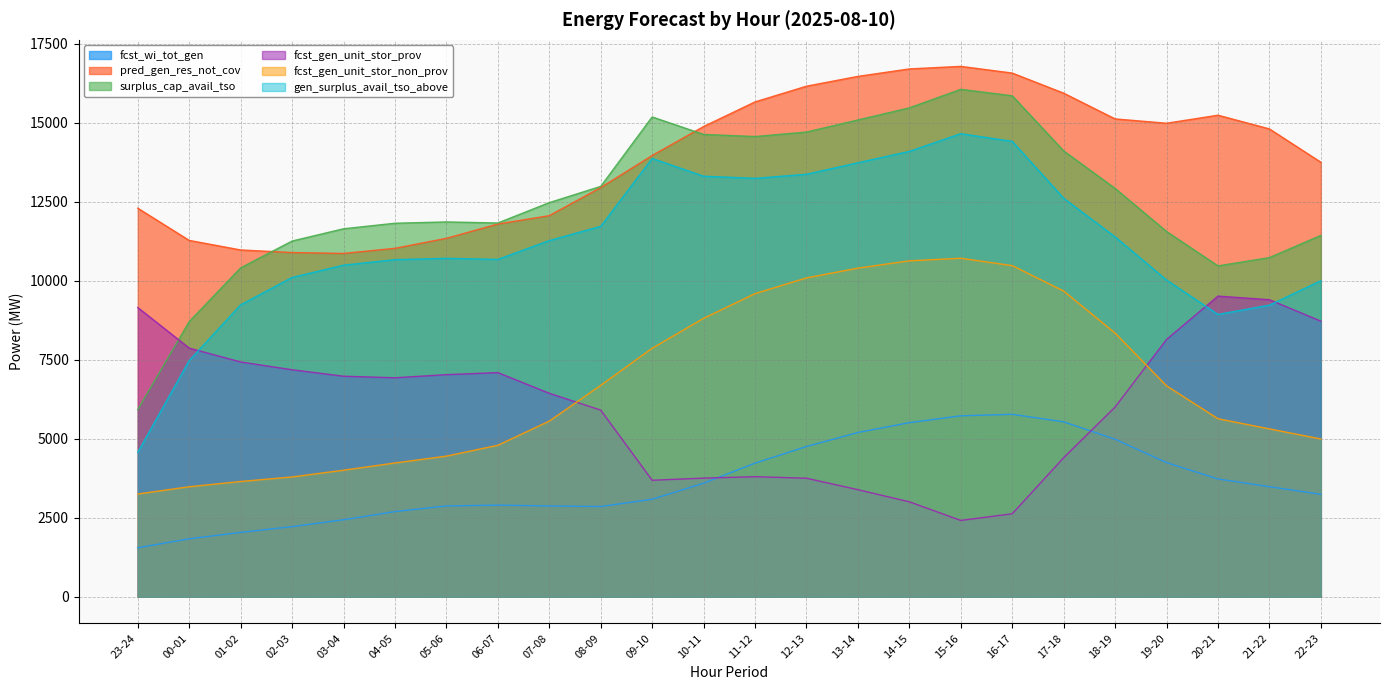

List the series in order of their peak value, lowest first.

fcst_wi_tot_gen, fcst_gen_unit_stor_prov, fcst_gen_unit_stor_non_prov, gen_surplus_avail_tso_above, surplus_cap_avail_tso, pred_gen_res_not_cov